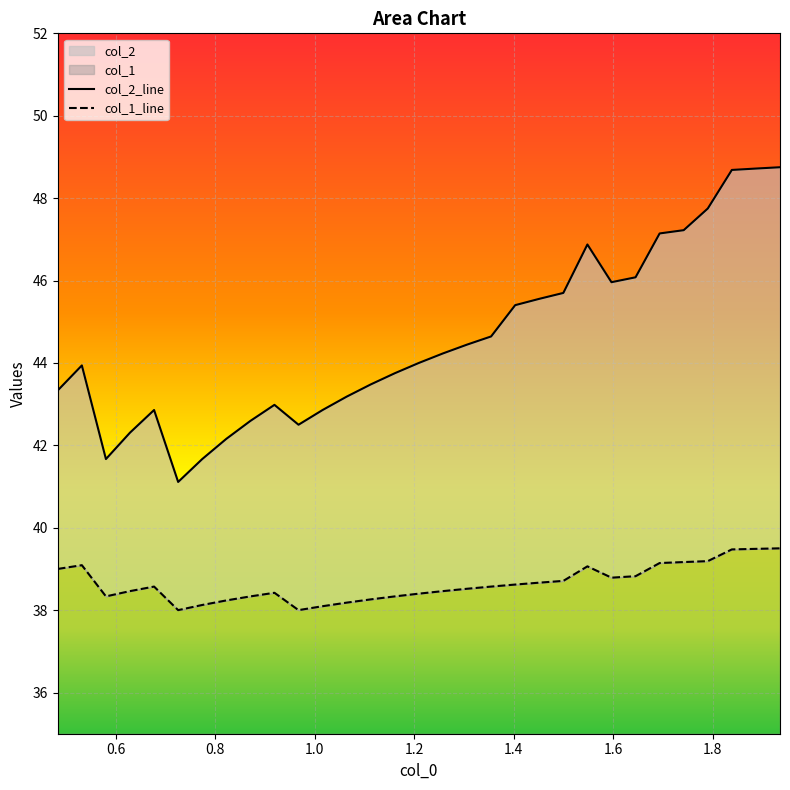

True or false: col_2 and col_1 cross at least once.

False